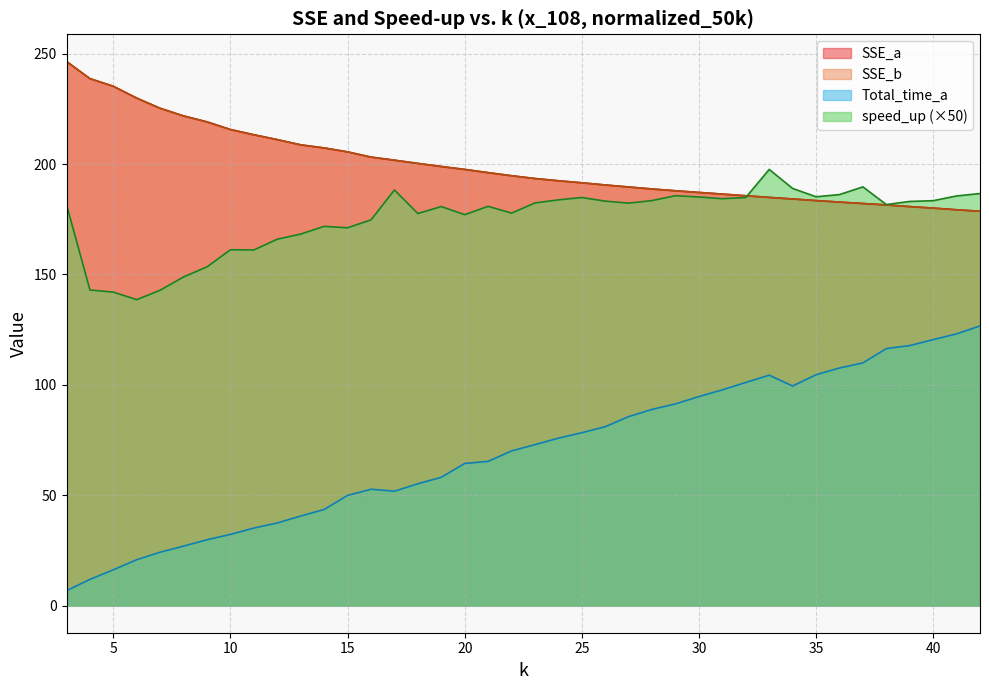

Reading left to right, what are all the values shown in this chart?

SSE_a: 246.5	238.7	235.3	229.9	225.3	221.8	219.1	215.7	213.3	211.1	208.7	207.3	205.6	203.2	201.8	200.3	198.9	197.6	196.2	194.8	193.5	192.5	191.6	190.6	189.7	188.8	187.9	187.2	186.4	185.7	184.9	184.2	183.5	182.8	182.2	181.5	180.8	180.1	179.3	178.7
Total_time_a: 6.7	11.8	16.2	20.8	24.2	26.9	29.8	32.2	35.1	37.4	40.6	43.5	49.9	52.7	51.8	55.2	58.1	64.4	65.3	70.1	72.9	75.8	78.3	81.0	85.6	88.9	91.4	94.7	97.7	101.1	104.4	99.5	104.6	107.6	109.9	116.4	117.8	120.5	123.1	126.7
SSE_b: 246.5	238.7	235.3	229.9	225.3	221.8	219.1	215.7	213.3	211.1	208.7	207.3	205.6	203.2	201.8	200.3	198.9	197.6	196.2	194.8	193.5	192.5	191.5	190.5	189.6	188.7	187.9	187.2	186.4	185.7	184.9	184.2	183.5	182.8	182.2	181.5	180.7	180.1	179.3	178.7
speed_up: 181.7	143.0	142.0	138.6	142.9	148.9	153.5	161.2	161.1	166.0	168.3	171.8	171.2	174.8	188.3	177.6	180.8	177.1	180.9	177.8	182.4	183.8	184.9	183.2	182.3	183.5	185.7	185.1	184.3	184.9	197.6	189.0	185.2	186.2	189.7	181.7	183.1	183.4	185.6	186.7